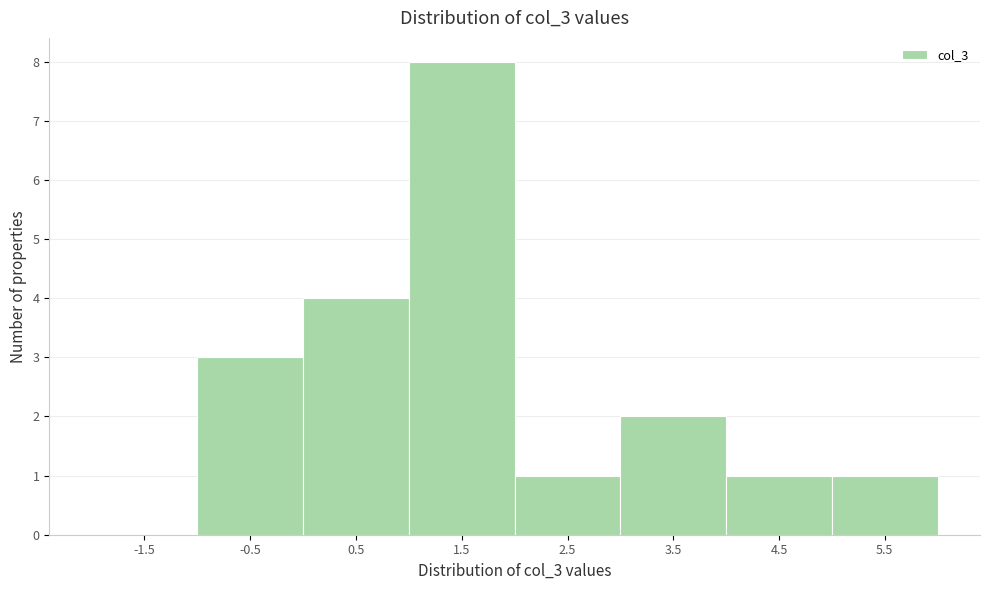

Reading left to right, transcribe all the data shown in this chart.

-1.5=0	-0.5=3	0.5=4	1.5=8	2.5=1	3.5=2	4.5=1	5.5=1